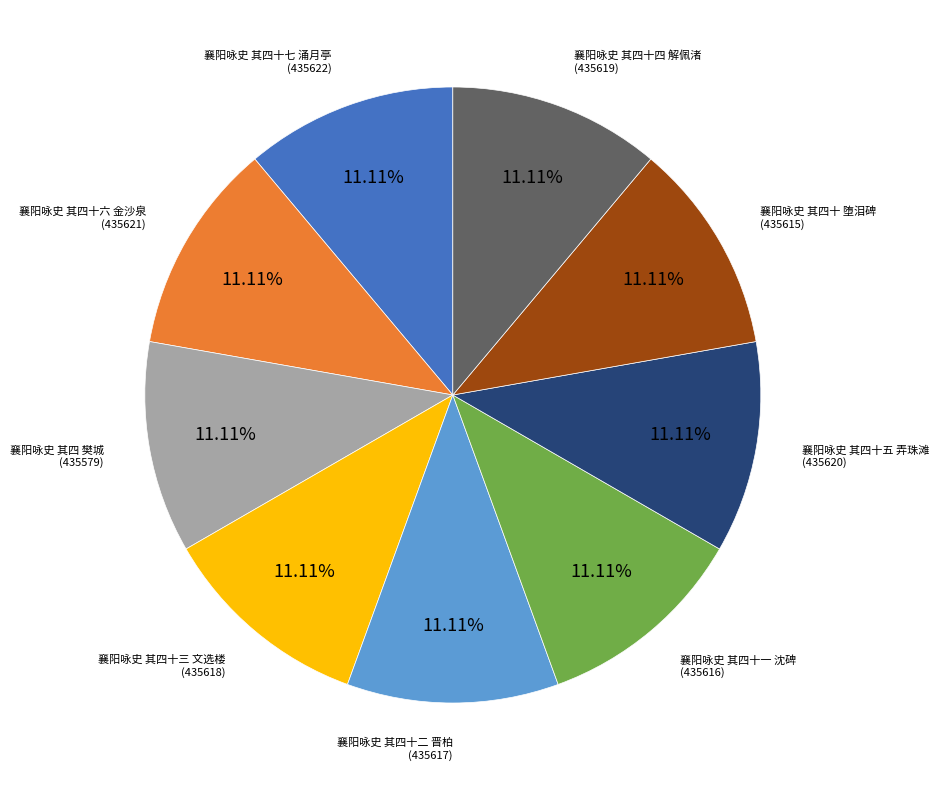

Does any single category account for the majority?

No